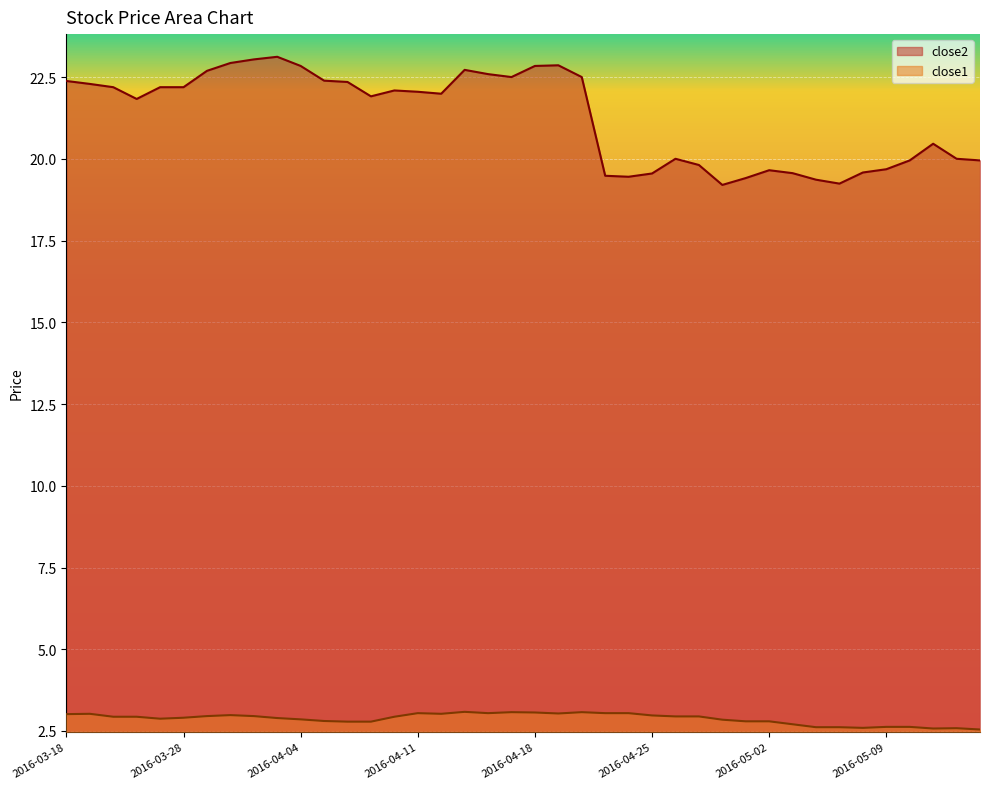

How many interior local peaks does the close1 series have?

7